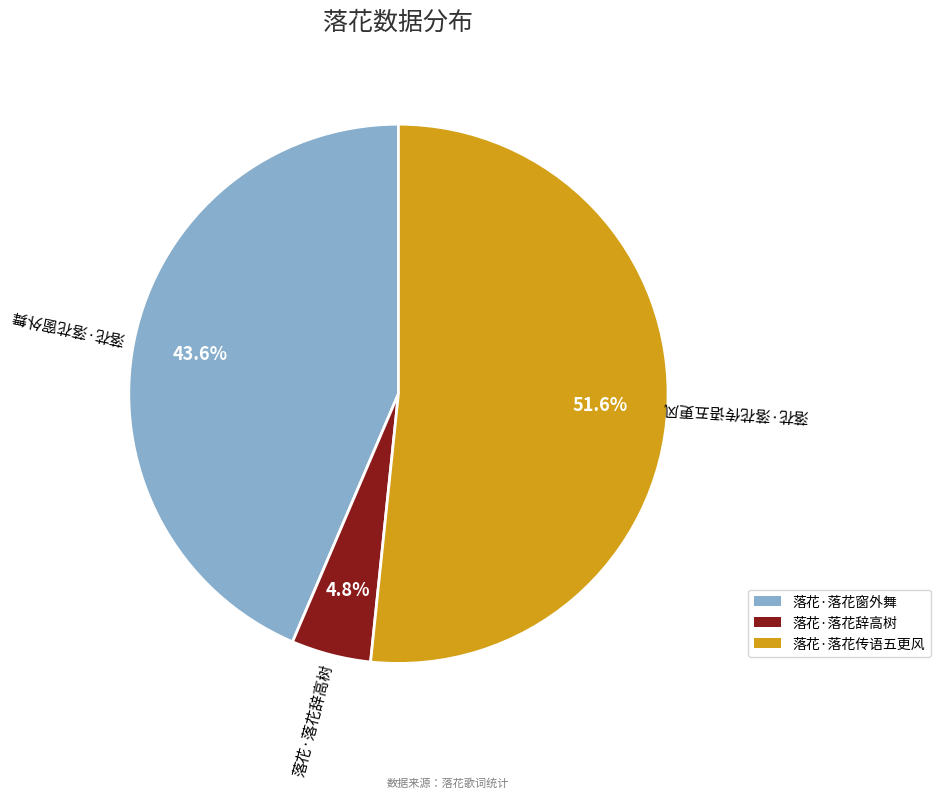

What percentage is the 落花·落花窗外舞 slice, to the nearest percent?

44%